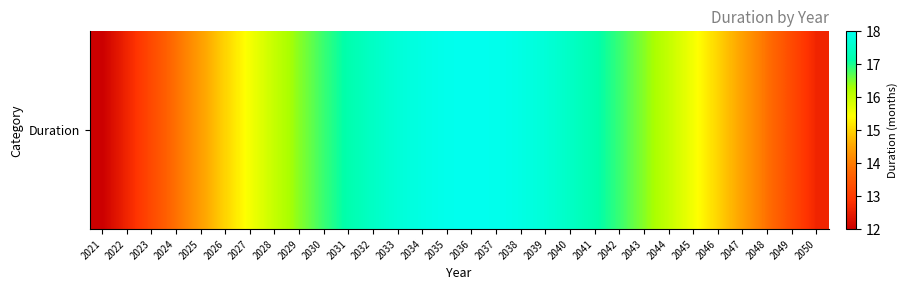

Which category has the highest value across all series?

2036